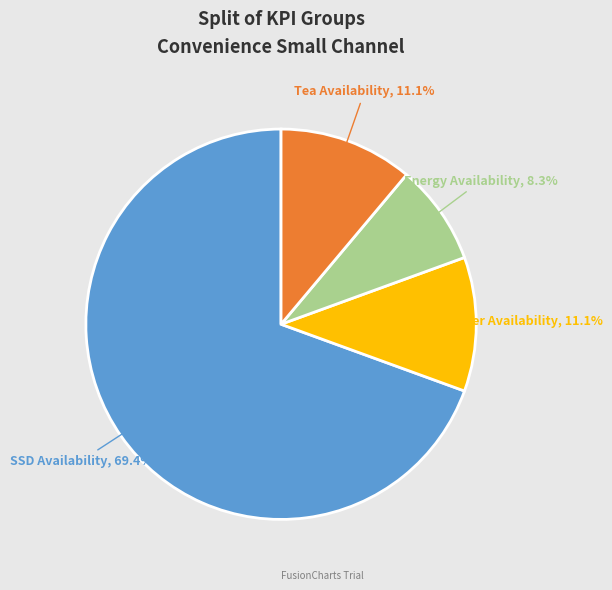

Is there a majority slice in this chart?

Yes